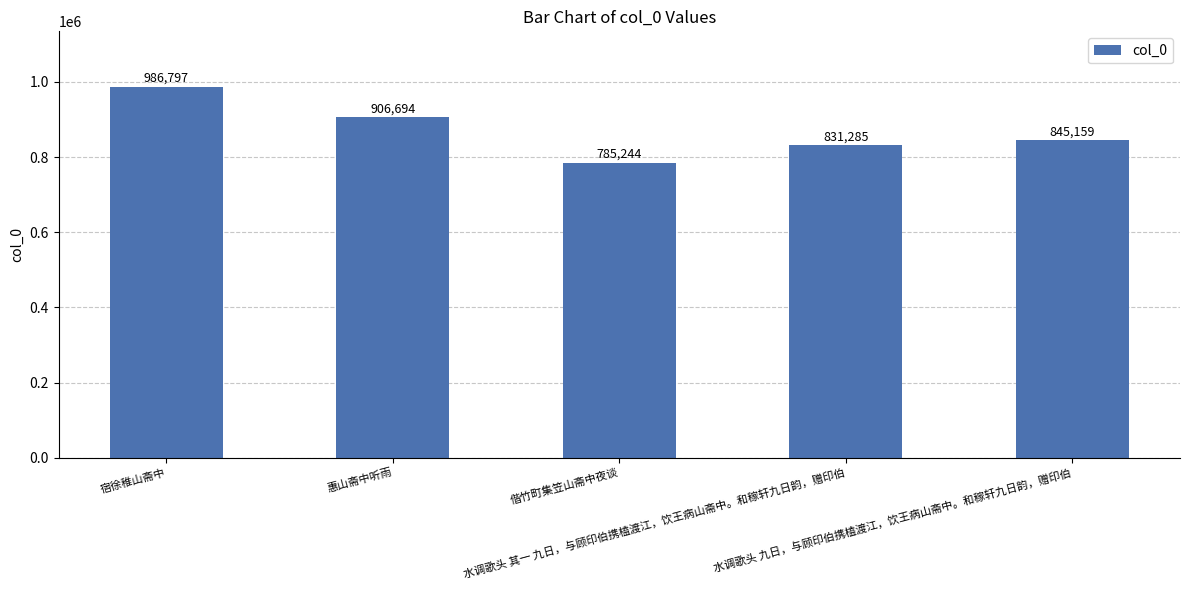

List the labels in order of value, largest first.

宿徐稚山斋中, 惠山斋中听雨, 水调歌头 九日，与顾印伯携榼渡江，饮王病山斋中。和稼轩九日韵，赠印伯, 水调歌头 其一 九日，与顾印伯携榼渡江，饮王病山斋中。和稼轩九日韵，赠印伯, 偕竹町集笠山斋中夜谈